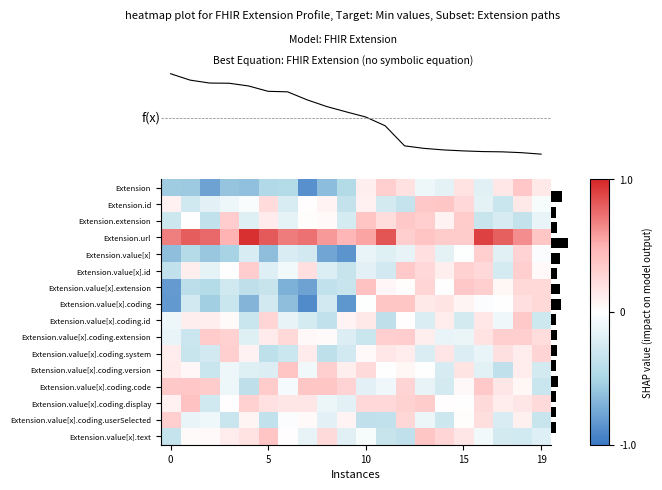

Which series has the largest total across all categories?

Extension.url